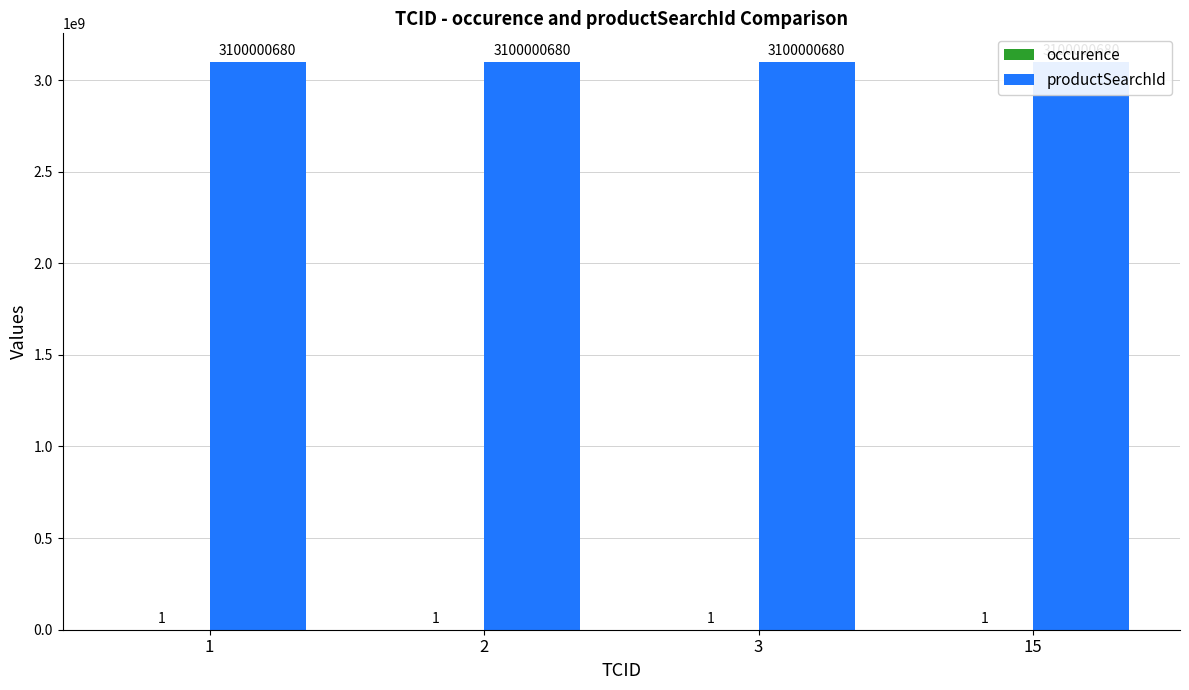

What is the value of the occurence bar at the 3rd from the left?

1